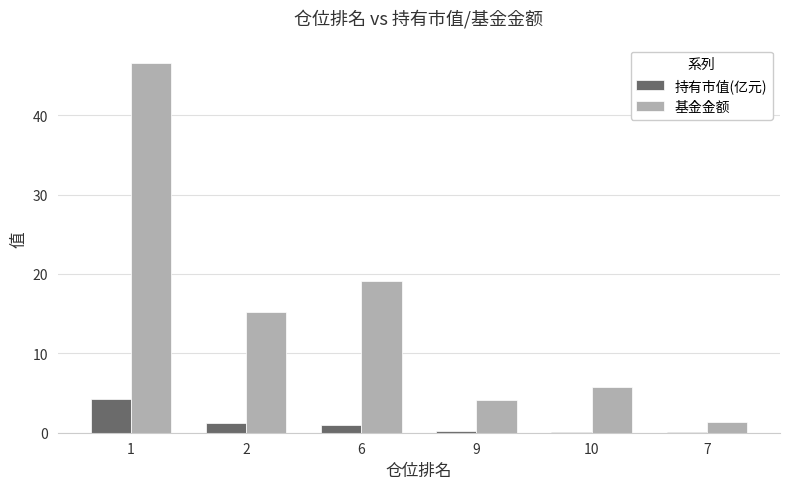

What are all the series names shown in the legend?

持有市值(亿元), 基金金额